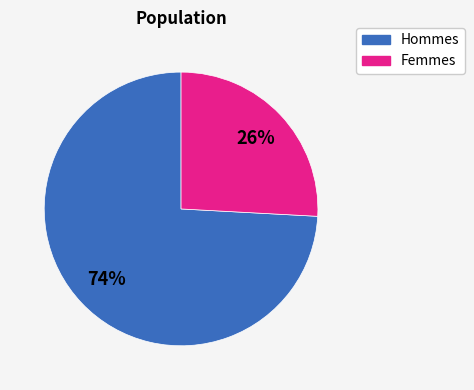

To the nearest percent, what is the average slice percentage?

50%